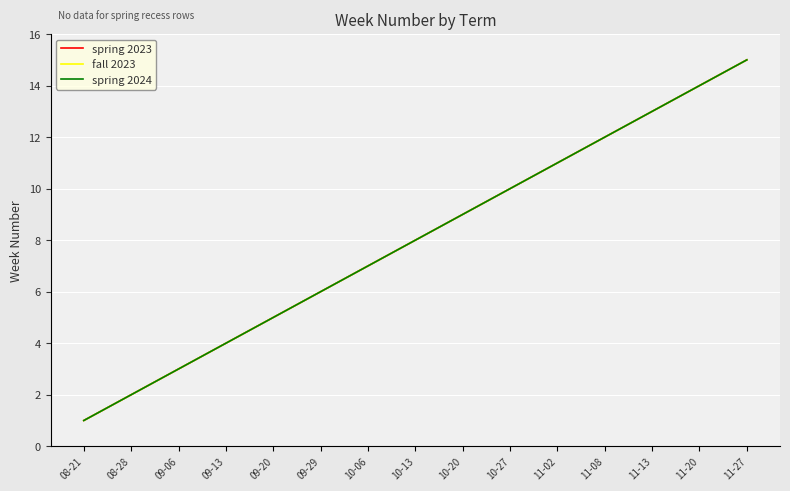

True or false: spring 2023 and spring 2024 intersect in this chart.

False